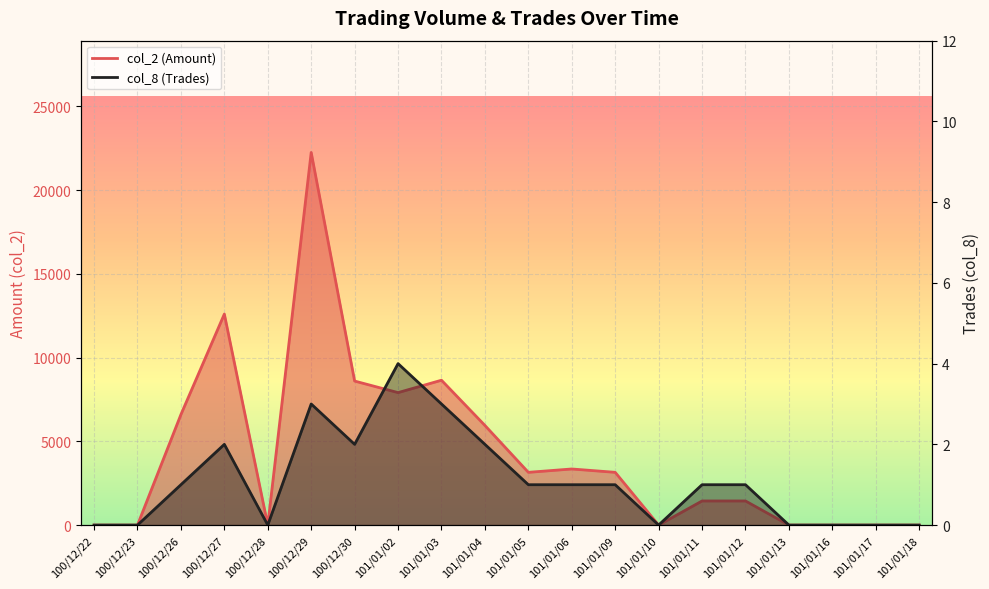

Which series has the largest range (max minus min)?

col_2 (Amount)